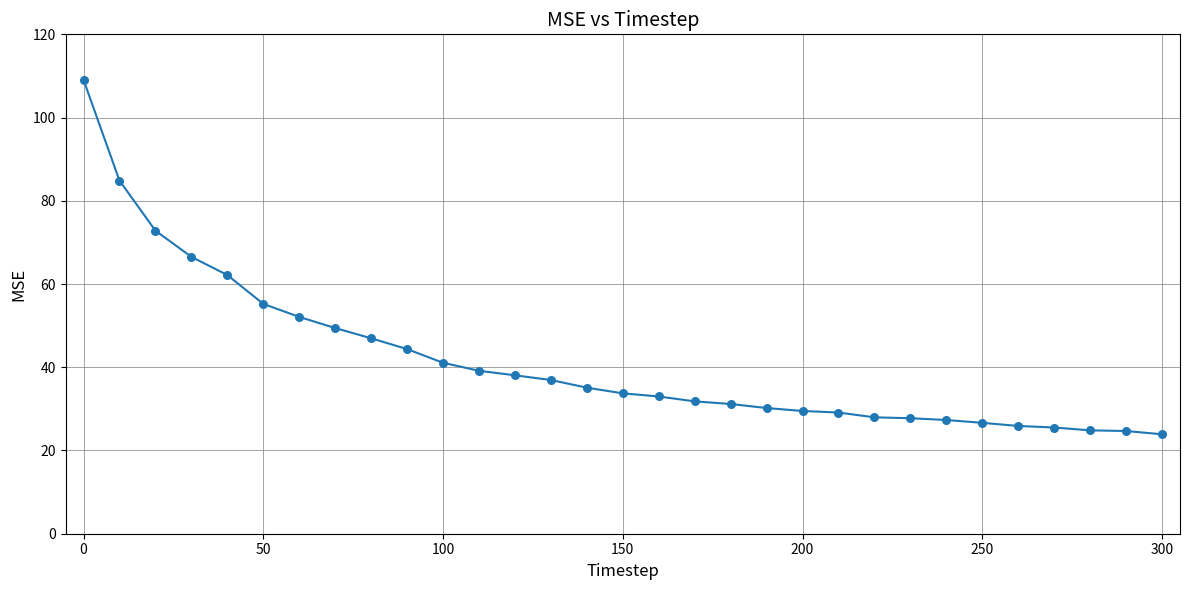

What is the difference between the maximum and minimum values?

85.2